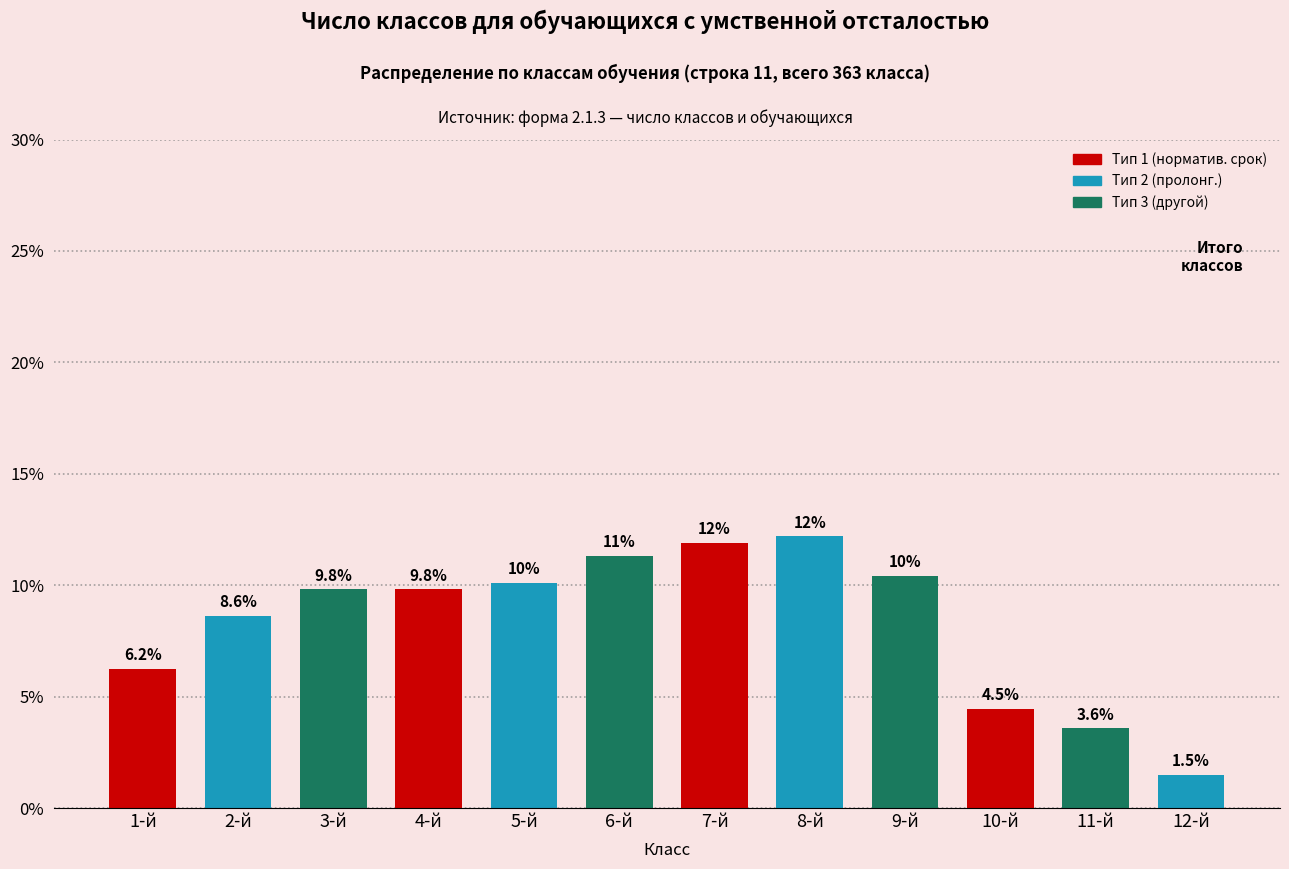

What is the difference between the second highest and second lowest values?

8.3